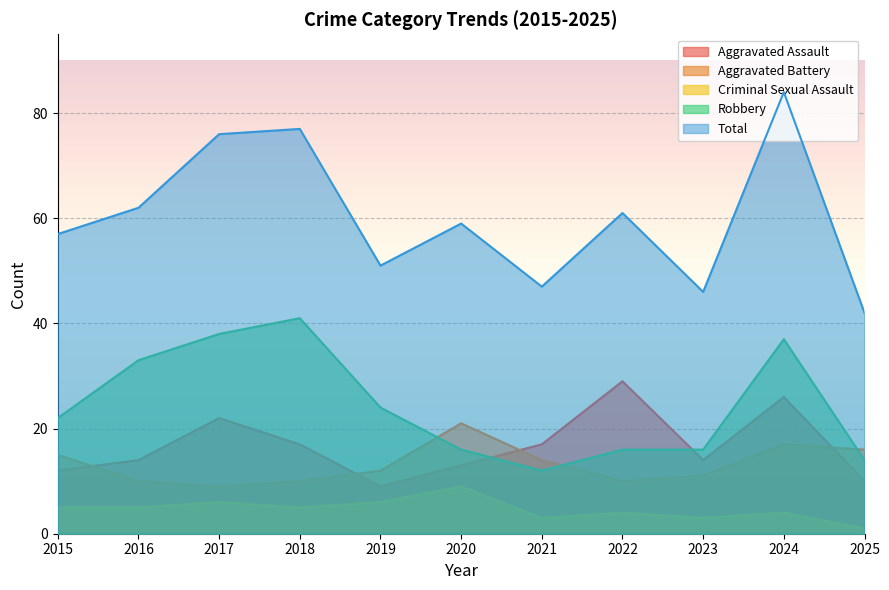

Which series has the largest total across all categories?

Total